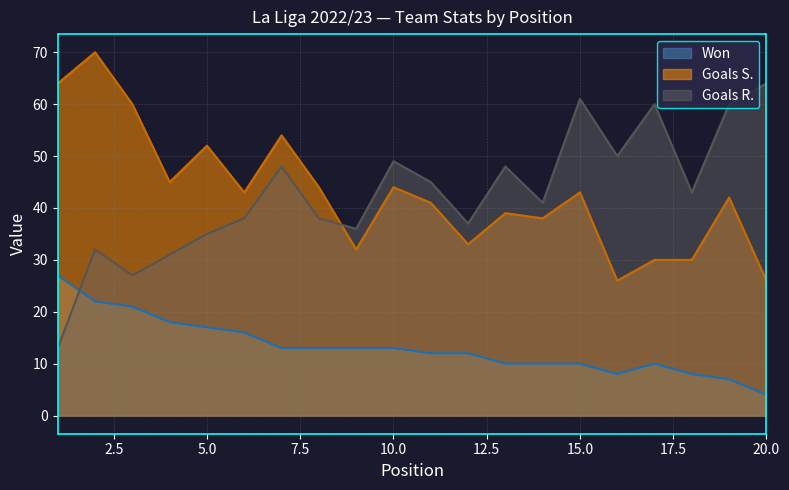

The Won series shows 8 at 18. True or false?

True